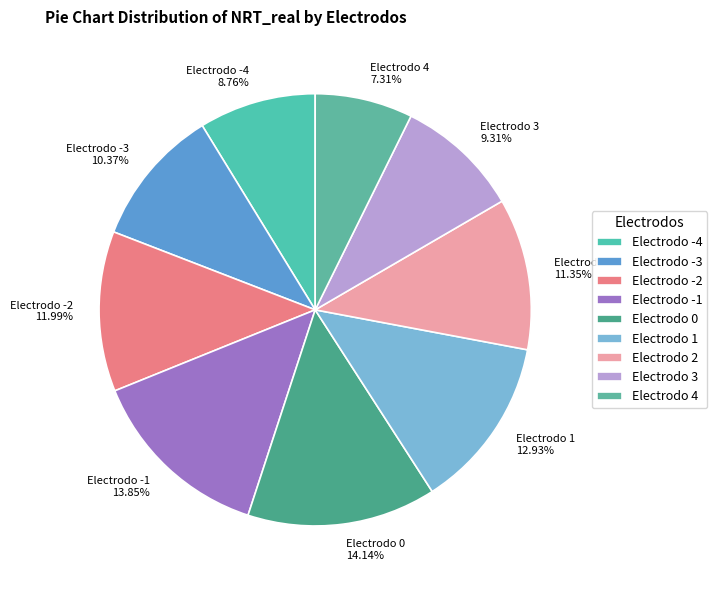

Which slice is the smallest?

Electrodo 4